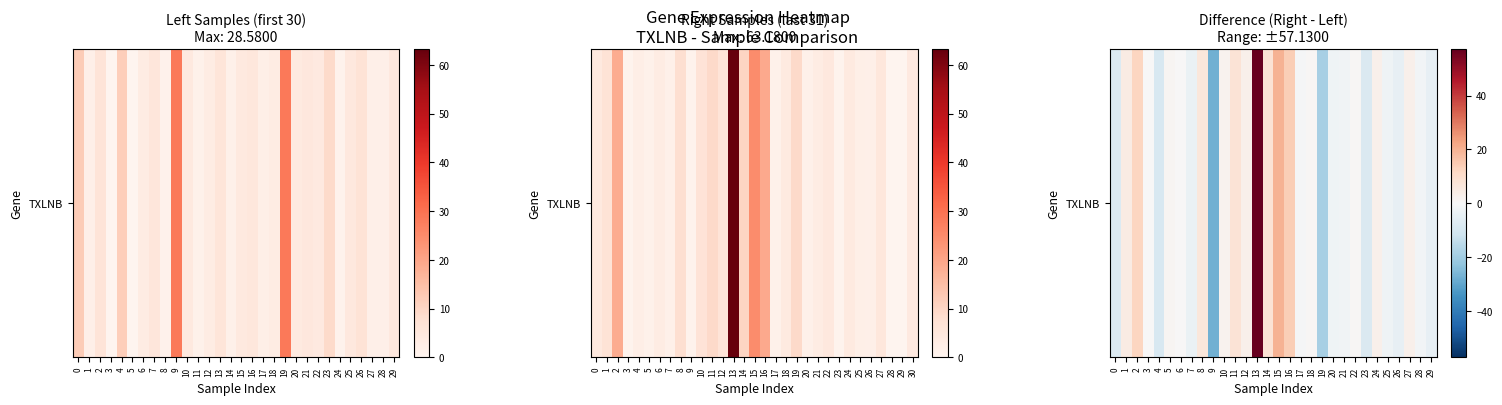

At which label is the value closest to 14?

16